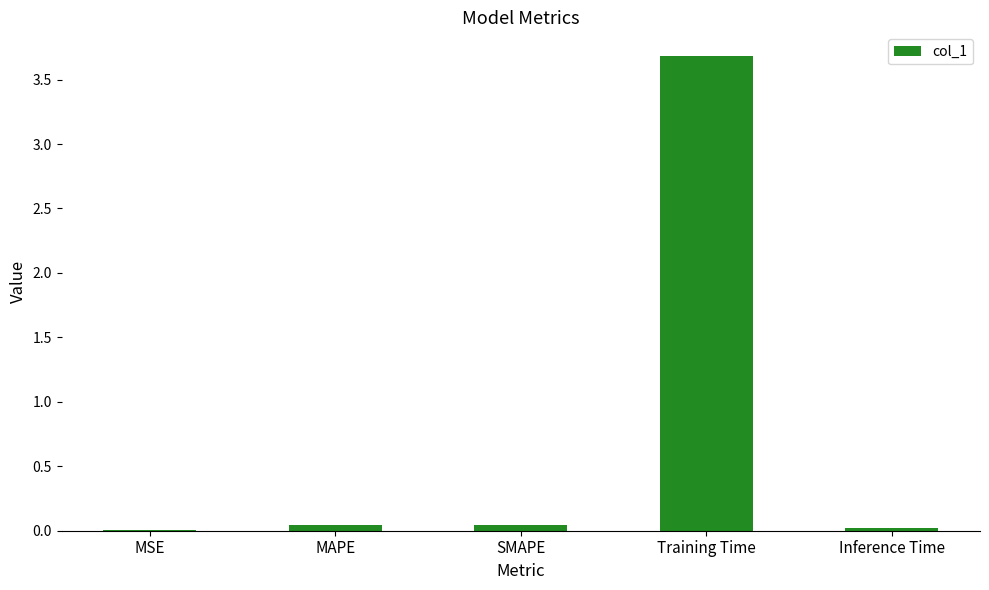

What is the sum of all values?

3.8